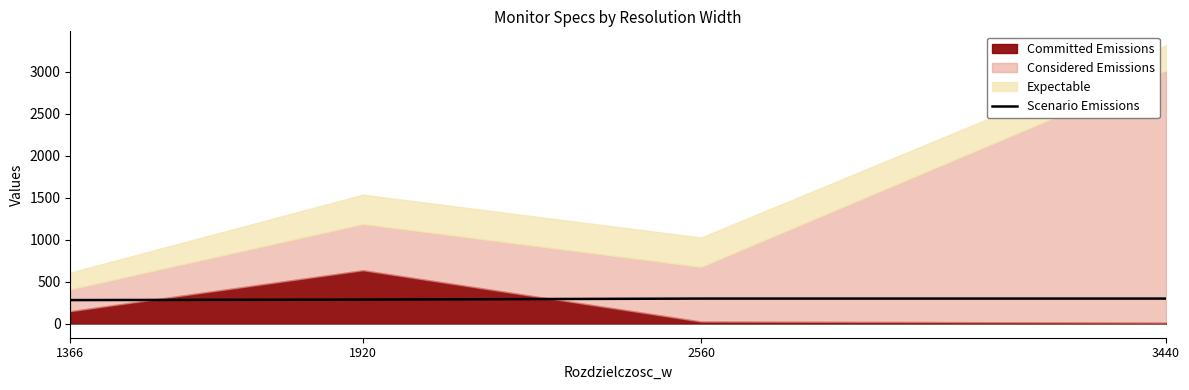

How many values are below 300?

2